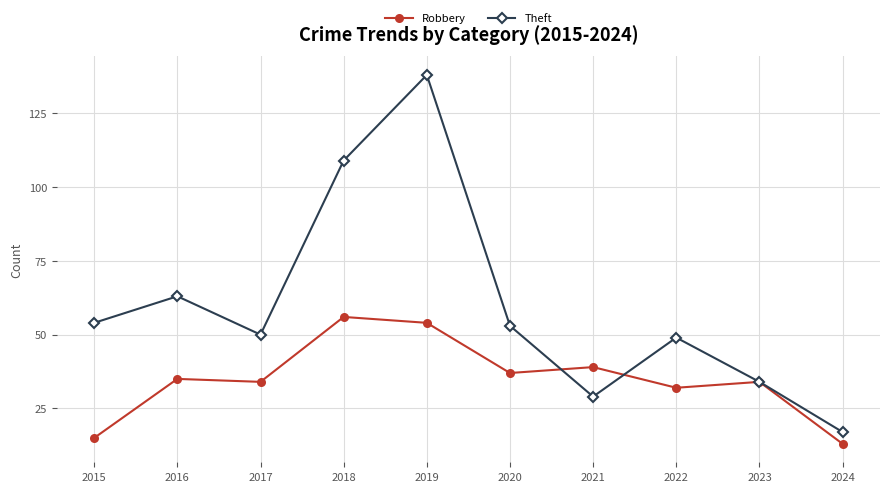

How many interior local peaks does the Theft series have?

3